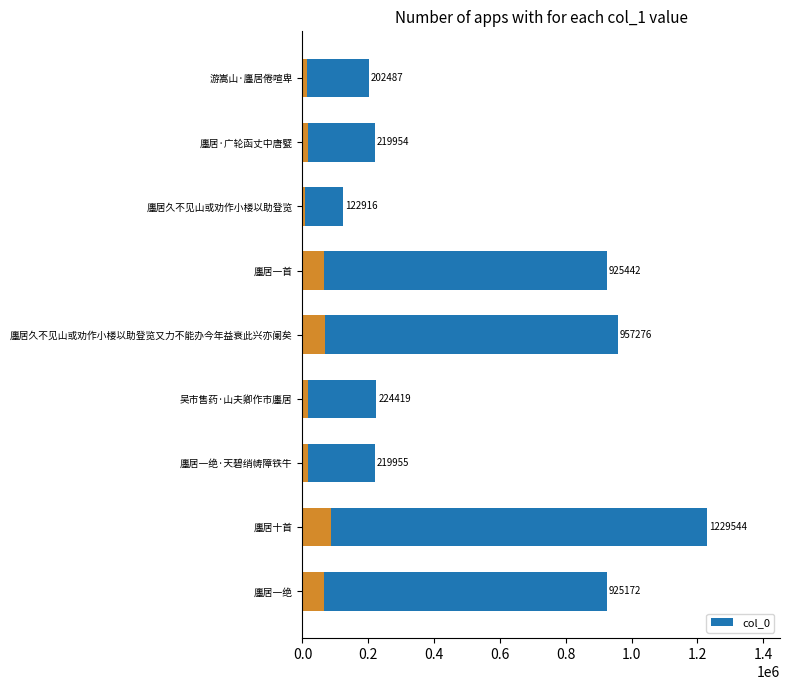

Reading left to right, transcribe all the data shown in this chart.

202487	219954	122916	925442	957276	224419	219955	1229544	925172